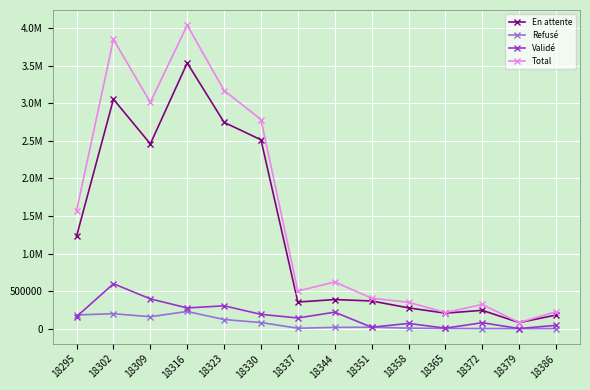

True or false: Total and En attente intersect in this chart.

False